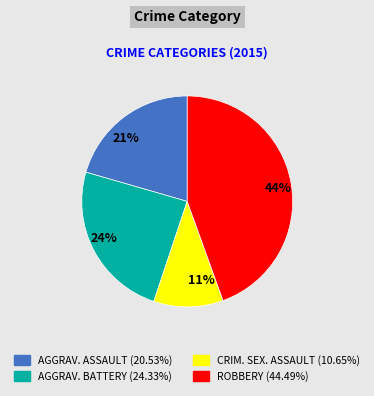

What is the largest slice in the pie chart?

44%